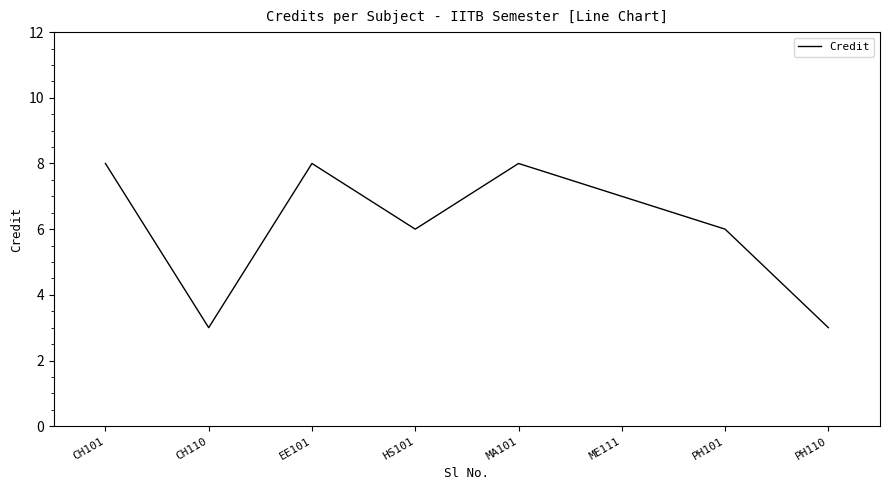

Reading left to right, list all the values displayed in this chart.

8	3	8	6	8	7	6	3